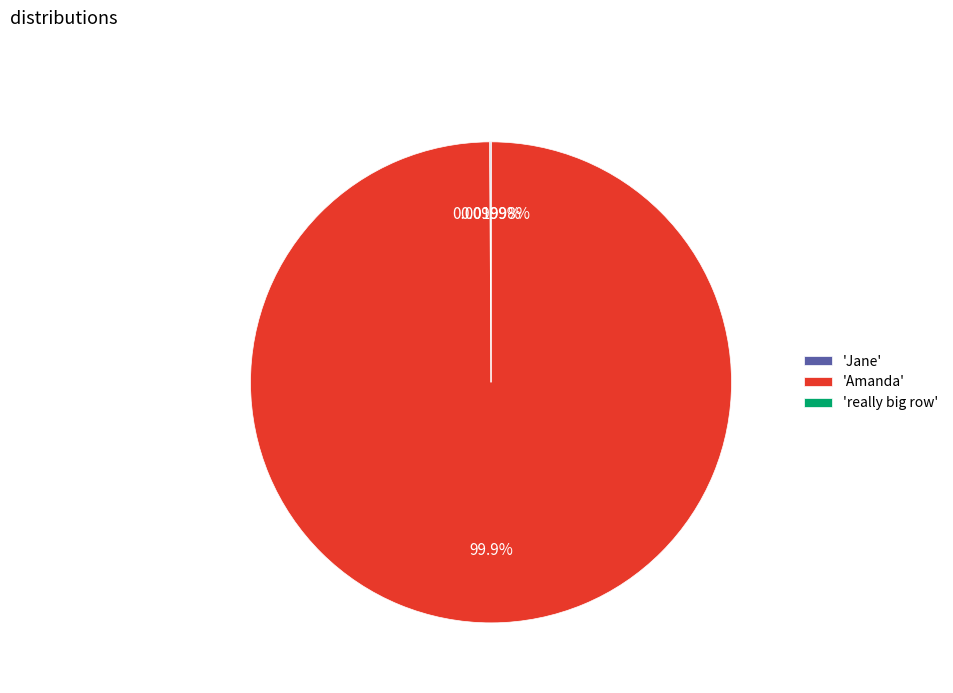

Is 'Amanda' the majority of the pie?

Yes